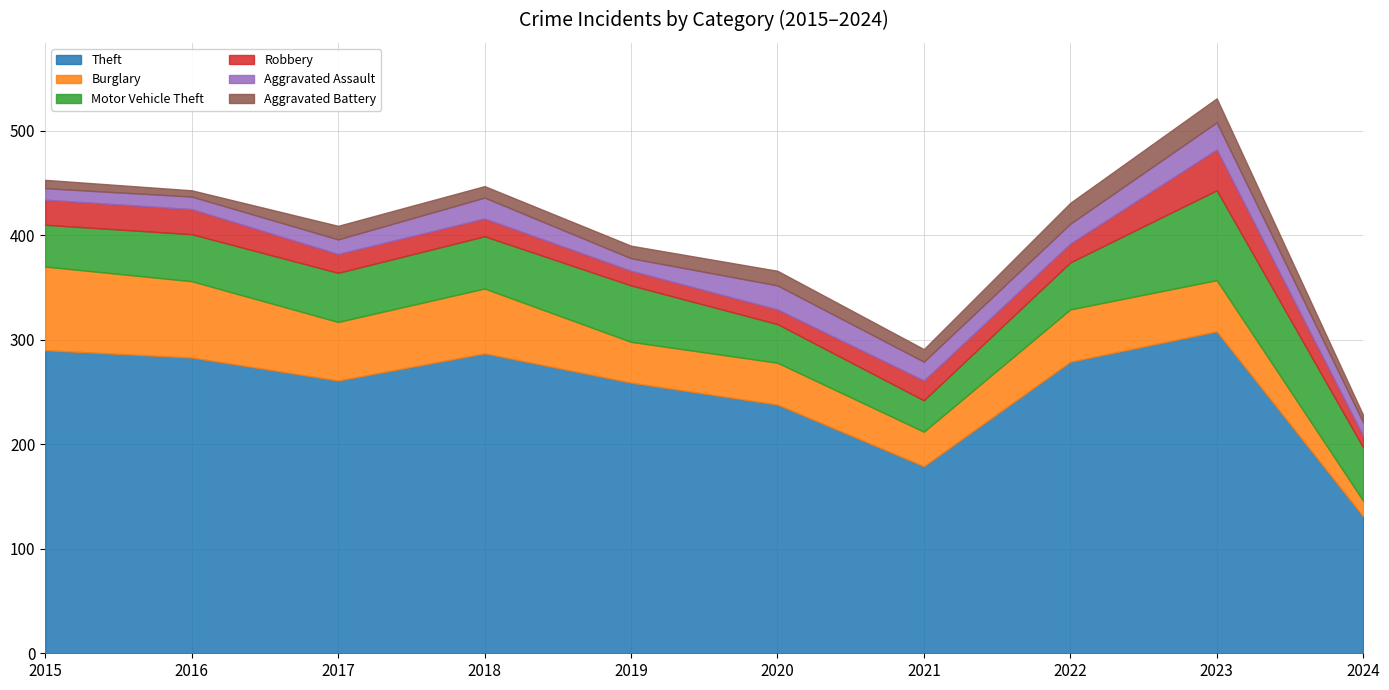

Which series has the largest range (max minus min)?

Theft